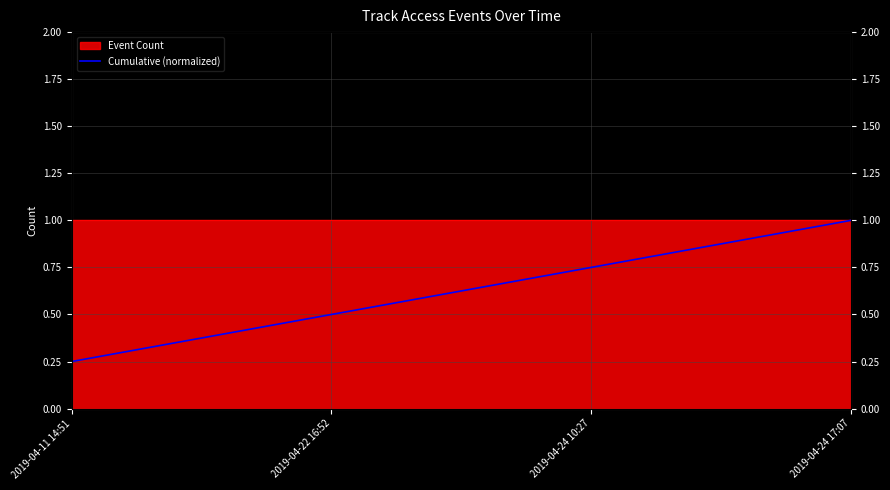

Reading left to right, list all the values displayed in this chart.

0.2	0.5	0.8	1.0